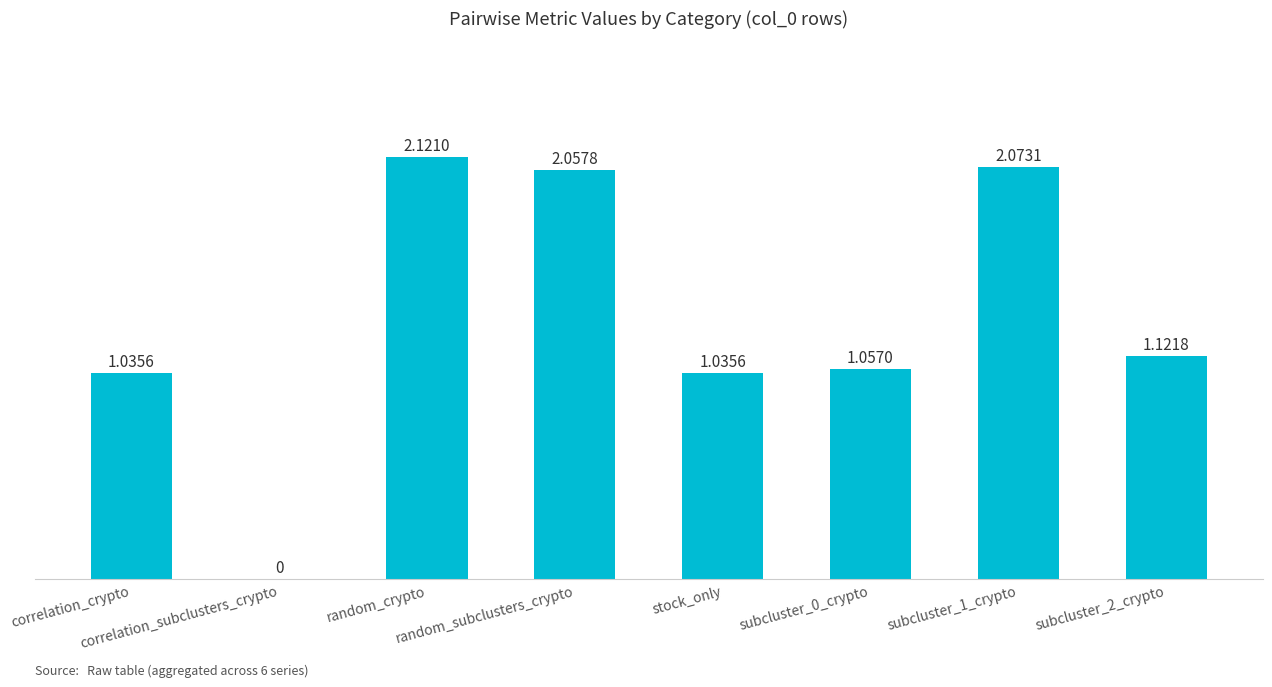

What is the sum of all values?

10.5